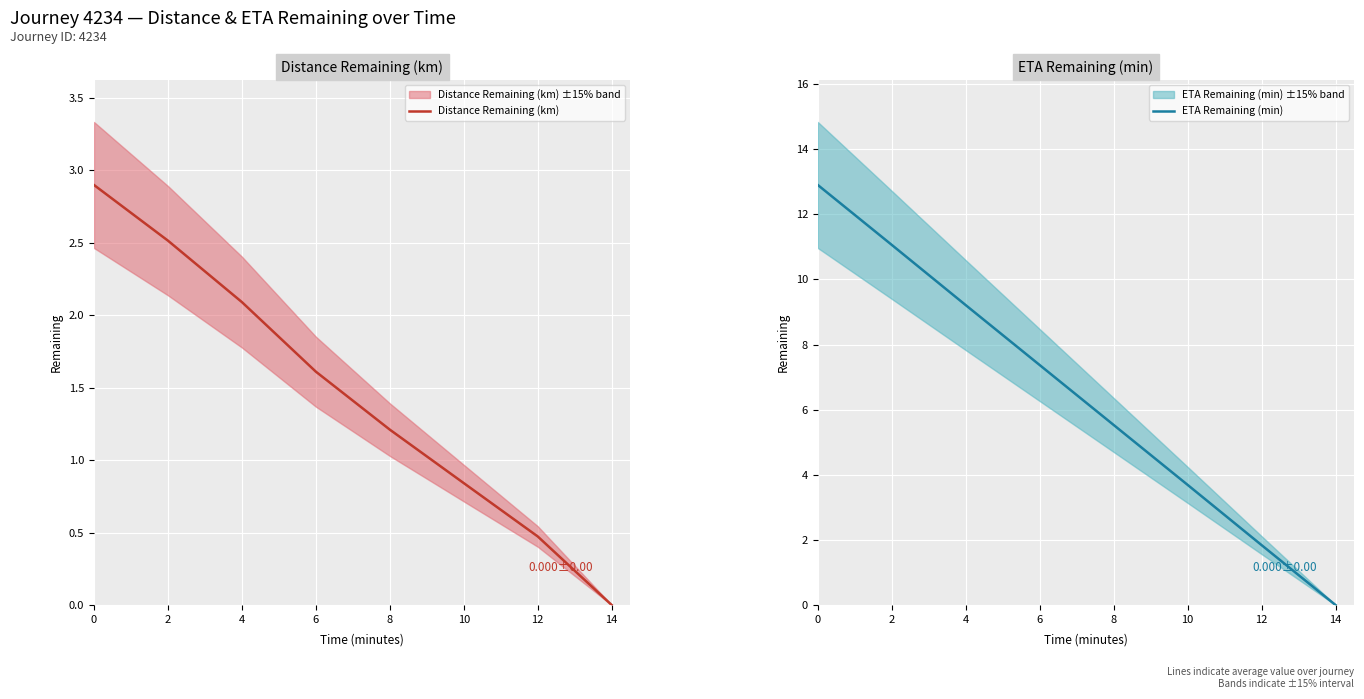

Rank the series at 4 from highest to lowest value.

ETA Remaining (min), Distance Remaining (km)